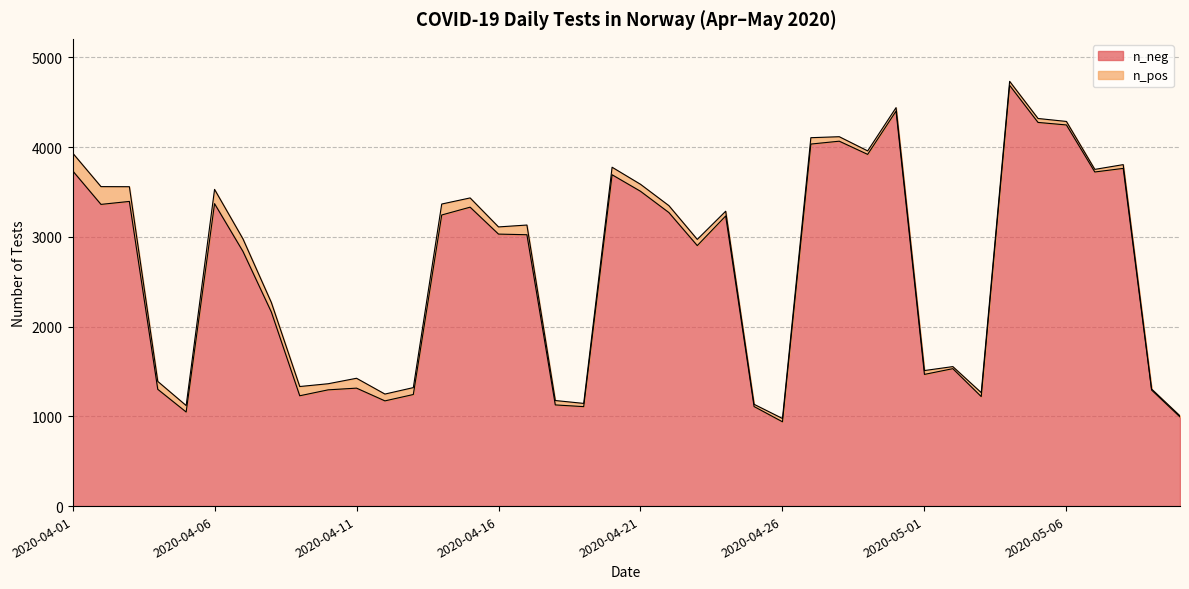

Reading left to right, transcribe all the data shown in this chart.

3736	3361	3394	1301	1048	3369	2837	2162	1229	1295	1314	1172	1243	3243	3330	3030	3023	1127	1108	3691	3507	3270	2902	3232	1109	939	4033	4065	3918	4400	1467	1531	1220	4687	4274	4246	3722	3762	1293	993